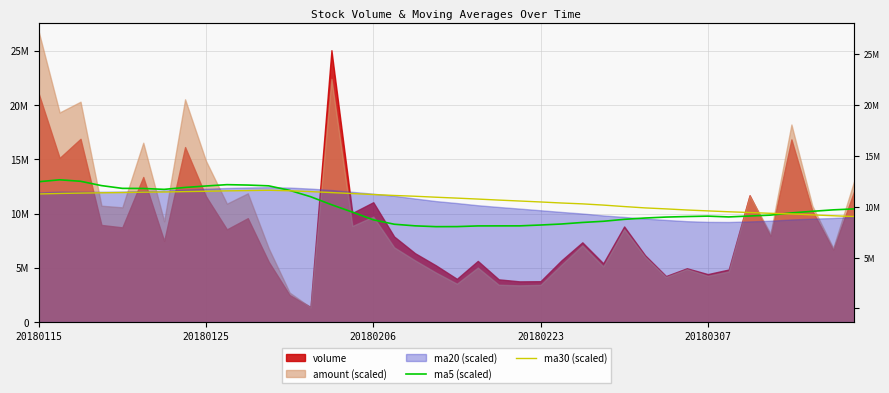

What is the sum of all ma5 (scaled) values?

422320550